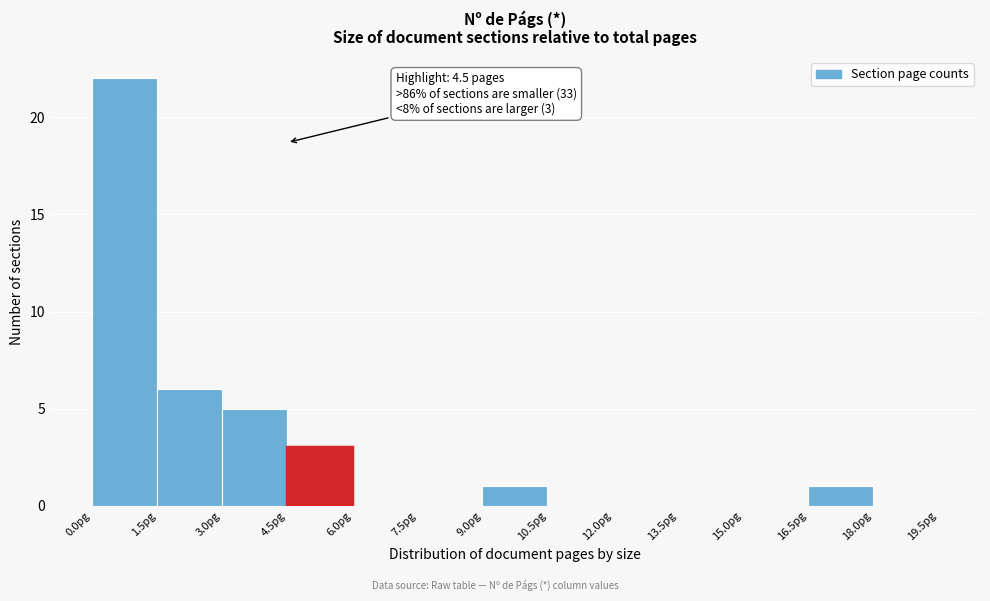

Over which range of the x-axis is the bar tallest?

0.0 to 1.5